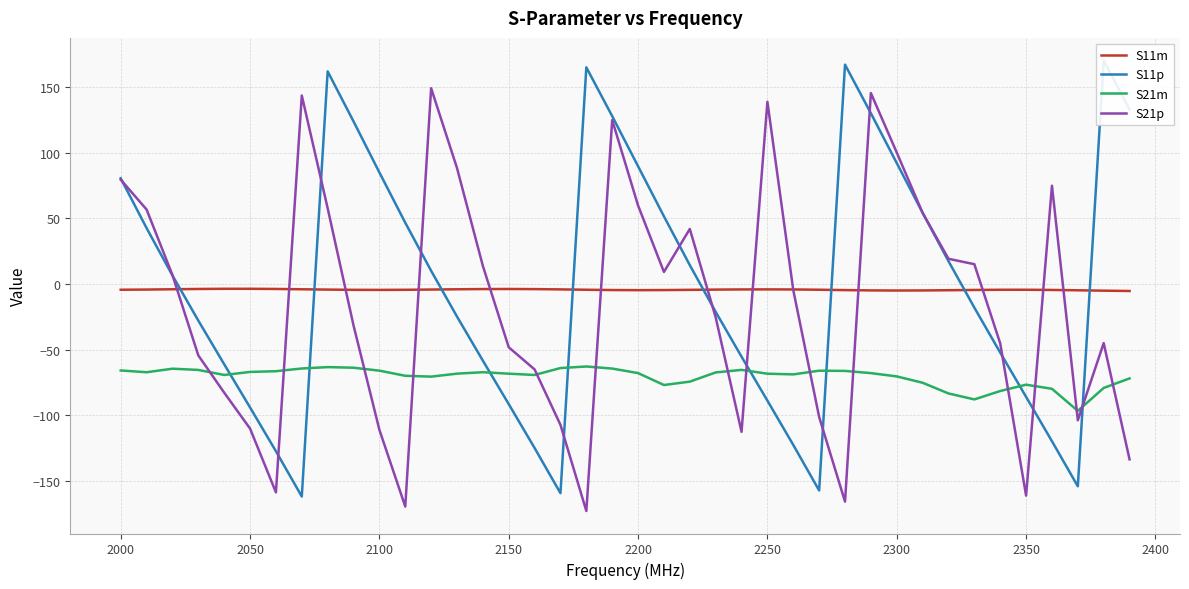

Is it true that S21m equals -65.9 at 2000?

True